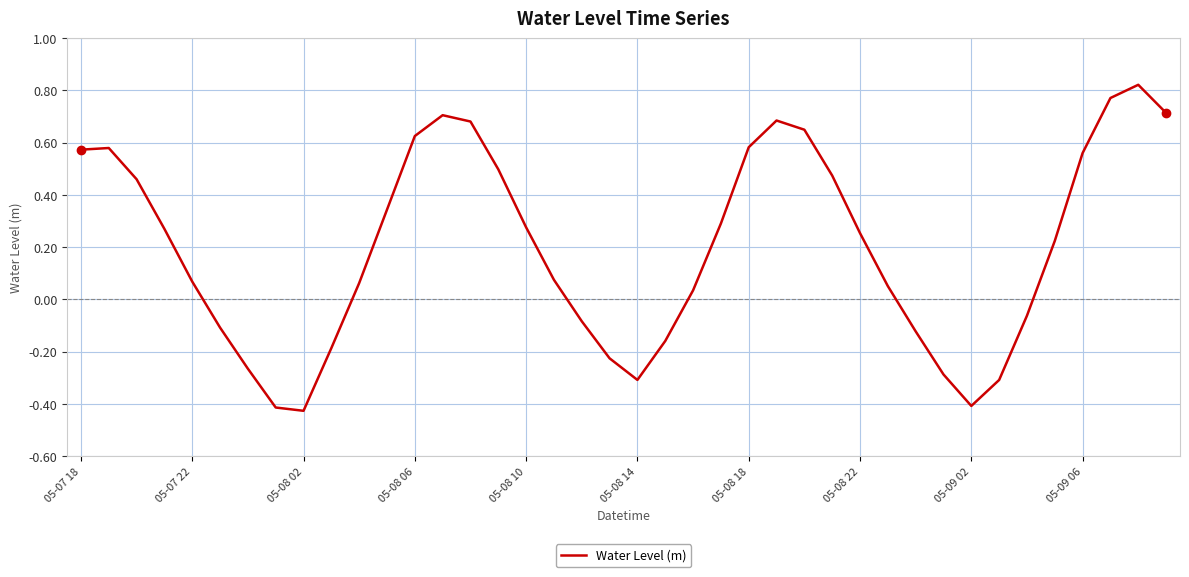

What is the difference between the maximum and minimum values?

1.2